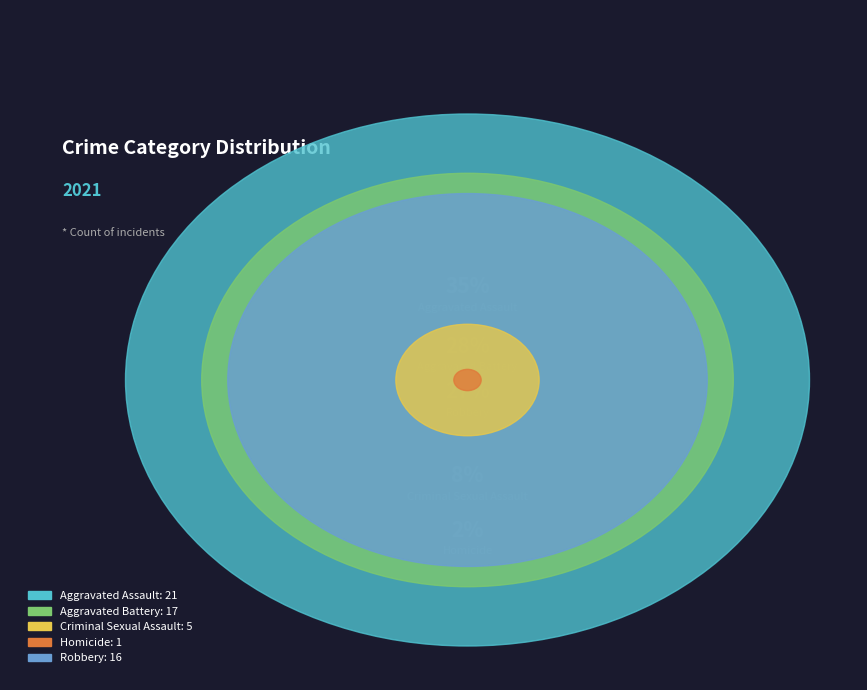

What is the total percentage of Criminal Sexual Assault and Robbery?

35.0%